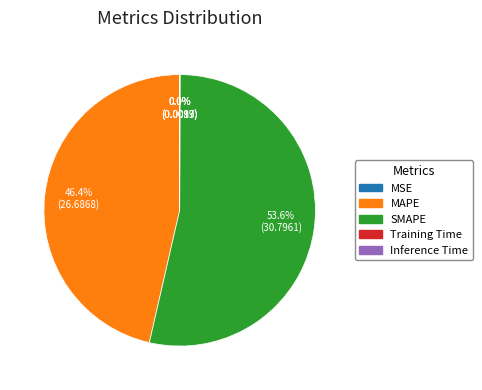

Is there a majority slice in this chart?

Yes